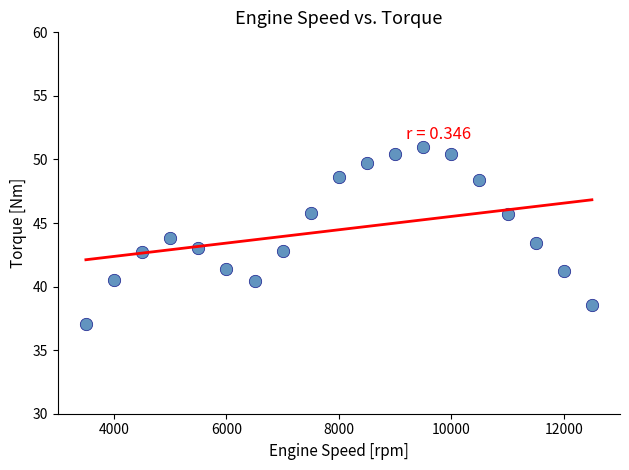

What is the range of Y values (max minus min)?

13.9